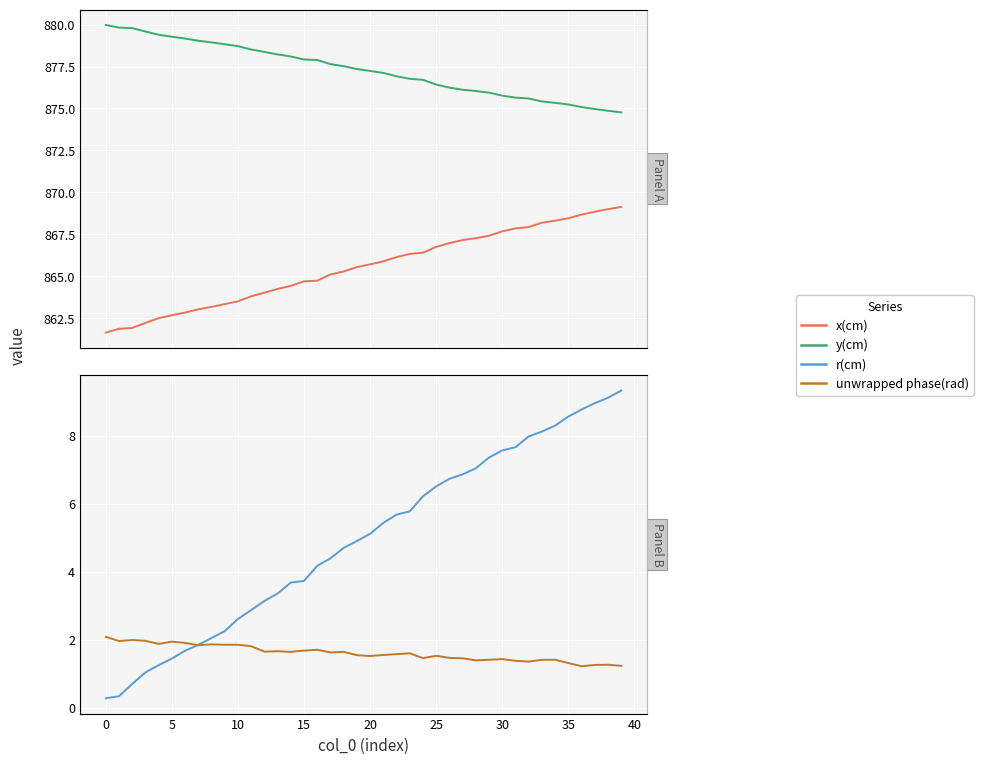

True or false: r(cm) and y(cm) cross at least once.

False